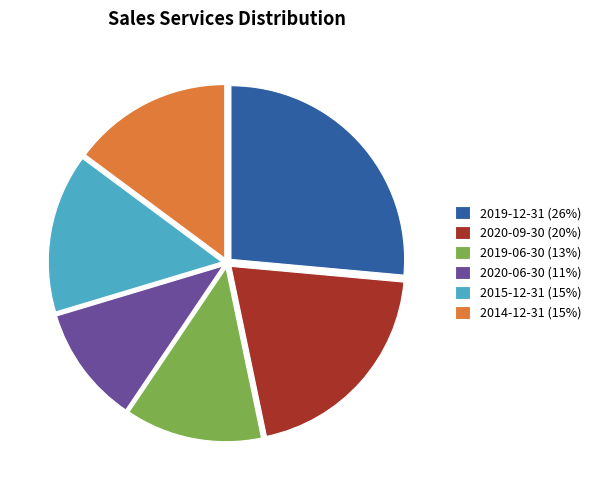

Count the number of slices in the pie.

6